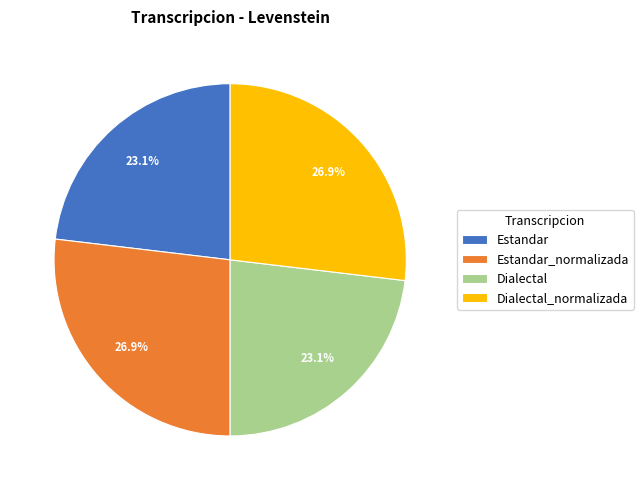

Approximately how many times larger is the value at Estandar_normalizada compared to Dialectal_normalizada?

1.0